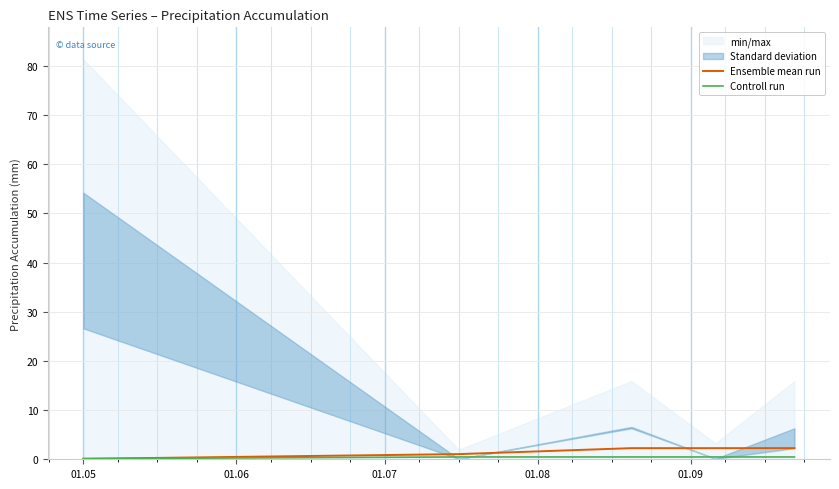

What is the maximum value for Ensemble mean run?

2.3